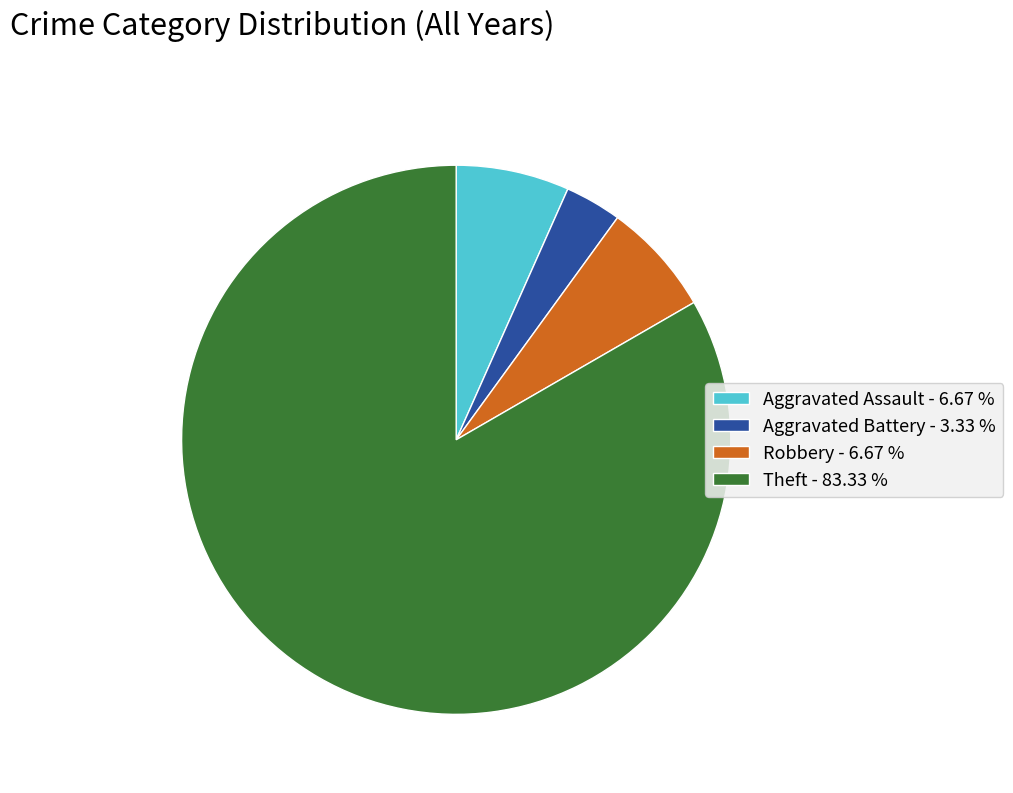

Is Theft - 83.33 % the majority of the pie?

Yes